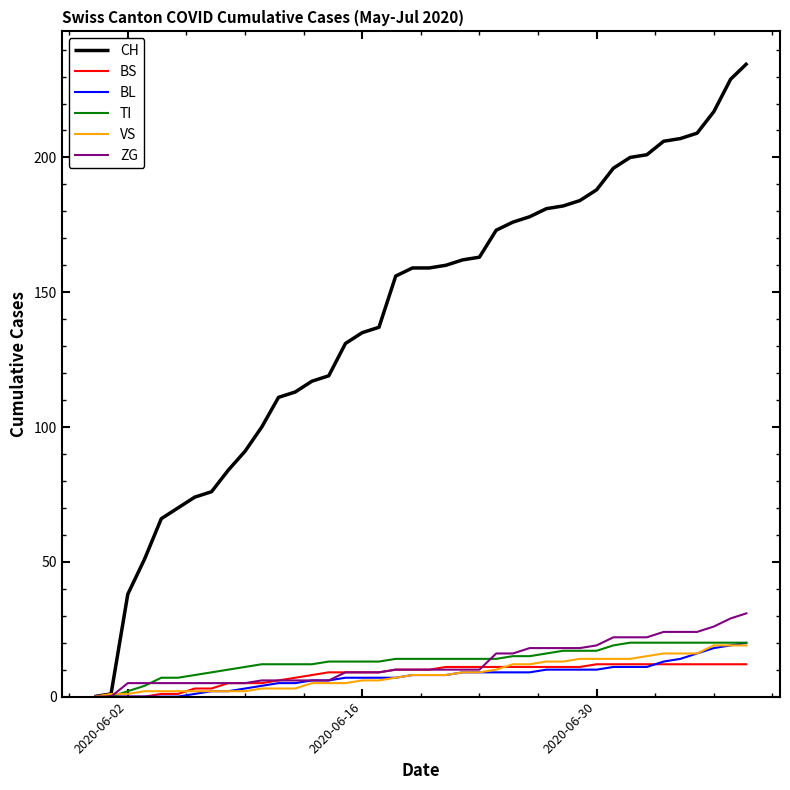

At how many categories does at least one series exceed 41?

37